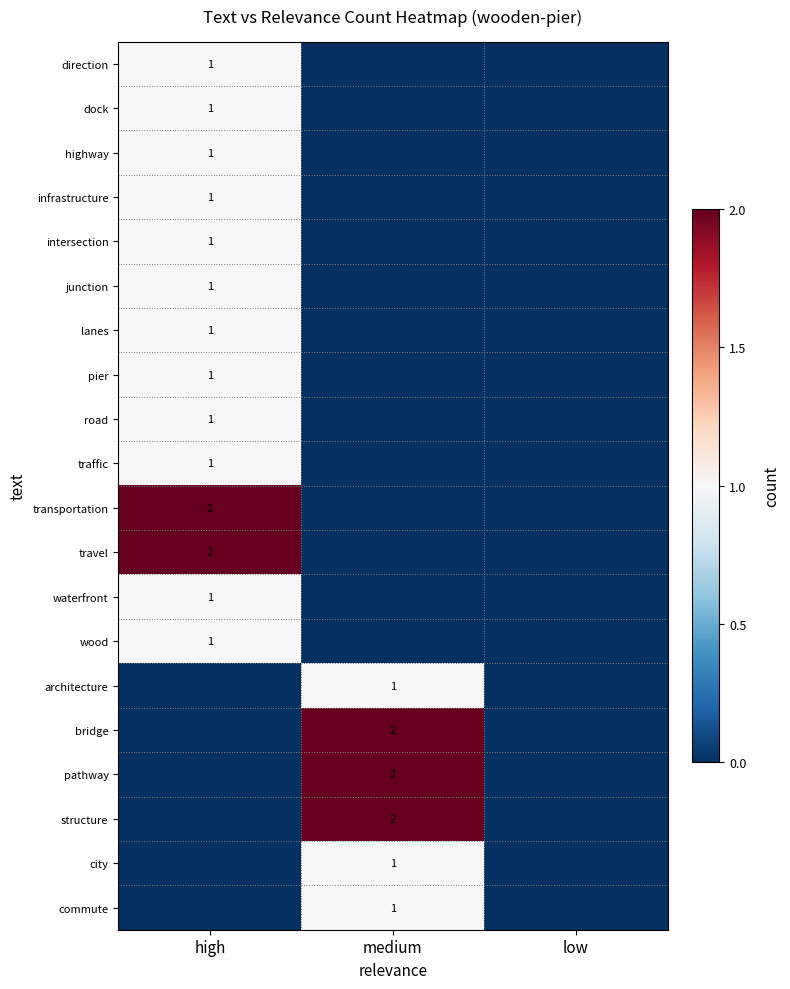

Which series has the largest total across all categories?

transportation